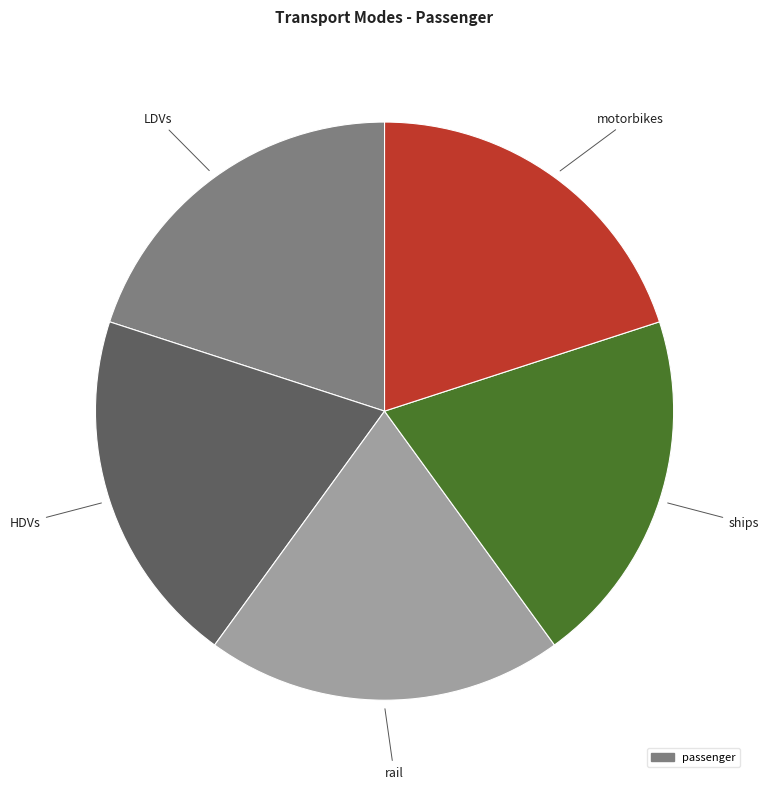

Is there a majority slice in this chart?

No